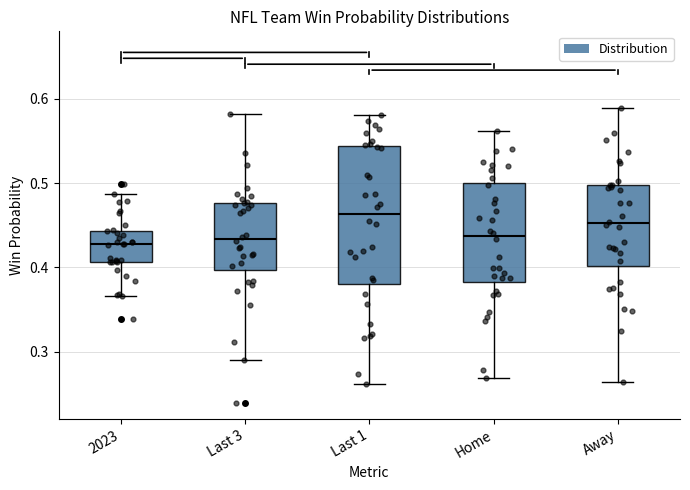

Reading left to right, read every box against the y-axis: the position of its median line, the range the box covers, and the ends of its whiskers. The values are not printed on the chart, so give them approximately, as read against the axis.

2023: median 0.43, box 0.41 to 0.44, whiskers 0.37 to 0.49
Last 3: median 0.43, box 0.40 to 0.48, whiskers 0.29 to 0.58
Last 1: median 0.46, box 0.38 to 0.54, whiskers 0.26 to 0.58
Home: median 0.44, box 0.38 to 0.50, whiskers 0.27 to 0.56
Away: median 0.45, box 0.40 to 0.50, whiskers 0.26 to 0.59